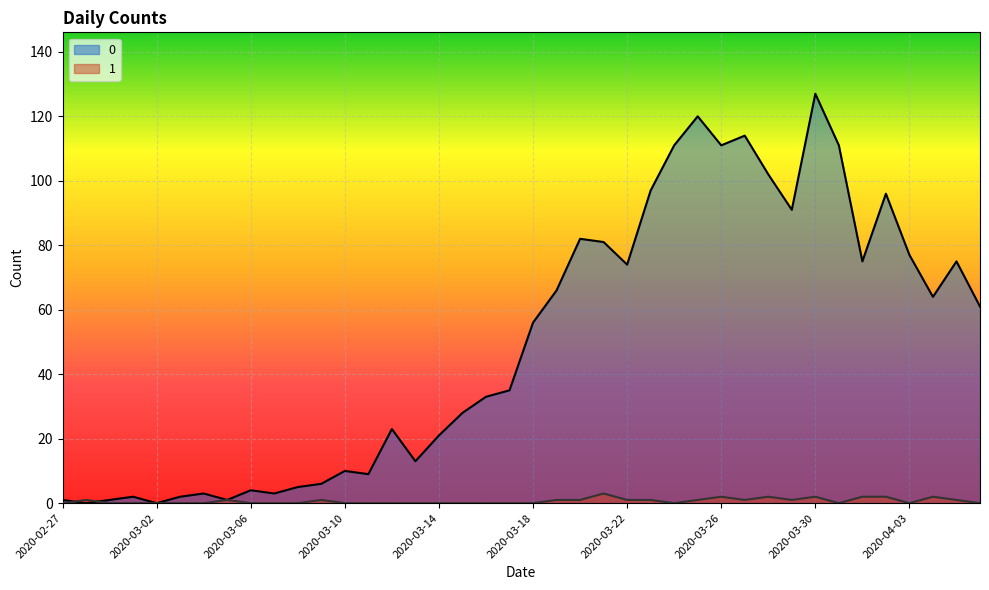

Where is 0 nearest to the value 63?

2020-04-04